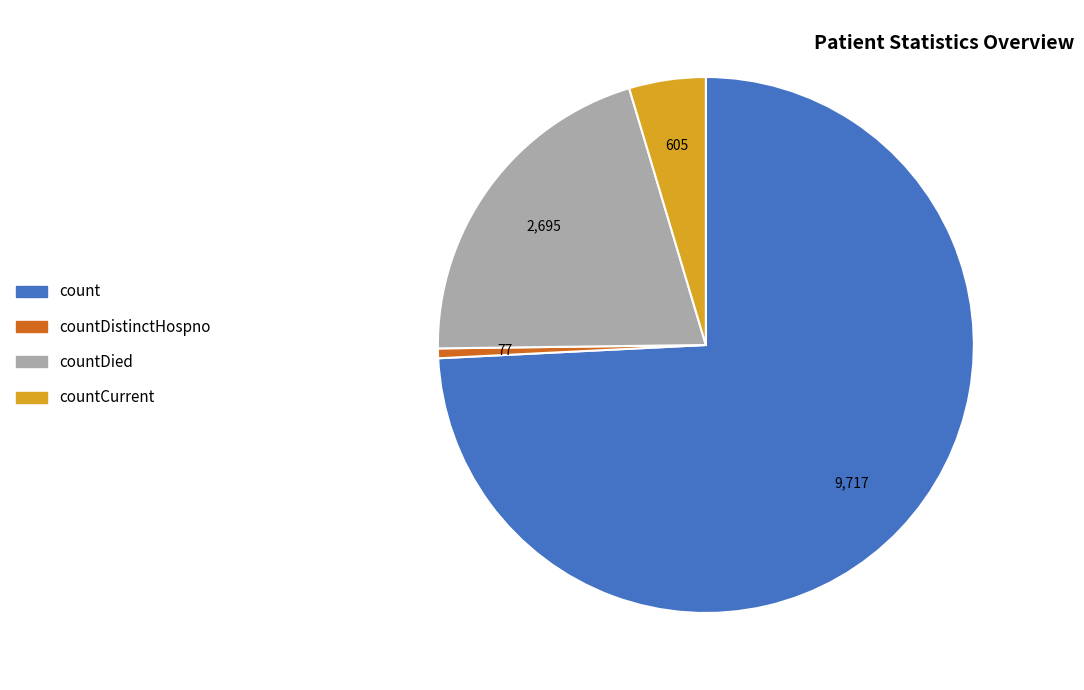

What is the largest slice in the pie chart?

count